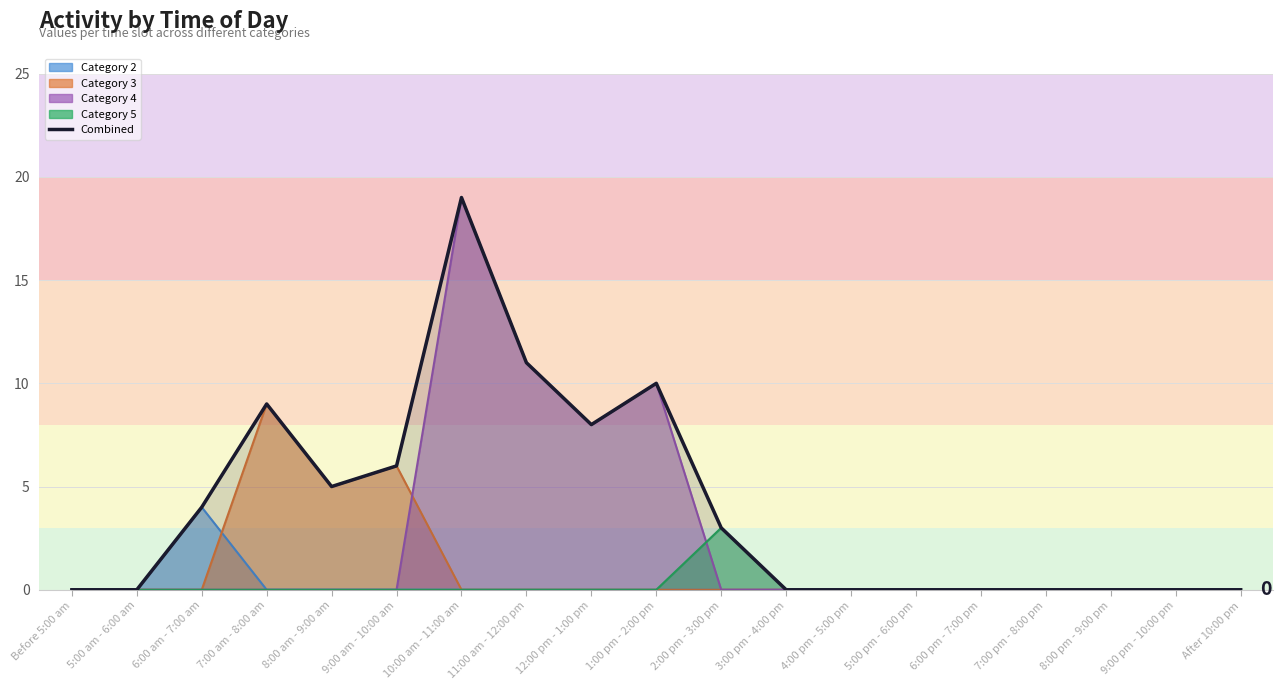

Rank the categories by value from highest to lowest.

10:00 am - 11:00 am, 11:00 am - 12:00 pm, 1:00 pm - 2:00 pm, 7:00 am - 8:00 am, 12:00 pm - 1:00 pm, 9:00 am - 10:00 am, 8:00 am - 9:00 am, 6:00 am - 7:00 am, 2:00 pm - 3:00 pm, Before 5:00 am, 5:00 am - 6:00 am, 3:00 pm - 4:00 pm, 4:00 pm - 5:00 pm, 5:00 pm - 6:00 pm, 6:00 pm - 7:00 pm, 7:00 pm - 8:00 pm, 8:00 pm - 9:00 pm, 9:00 pm - 10:00 pm, After 10:00 pm